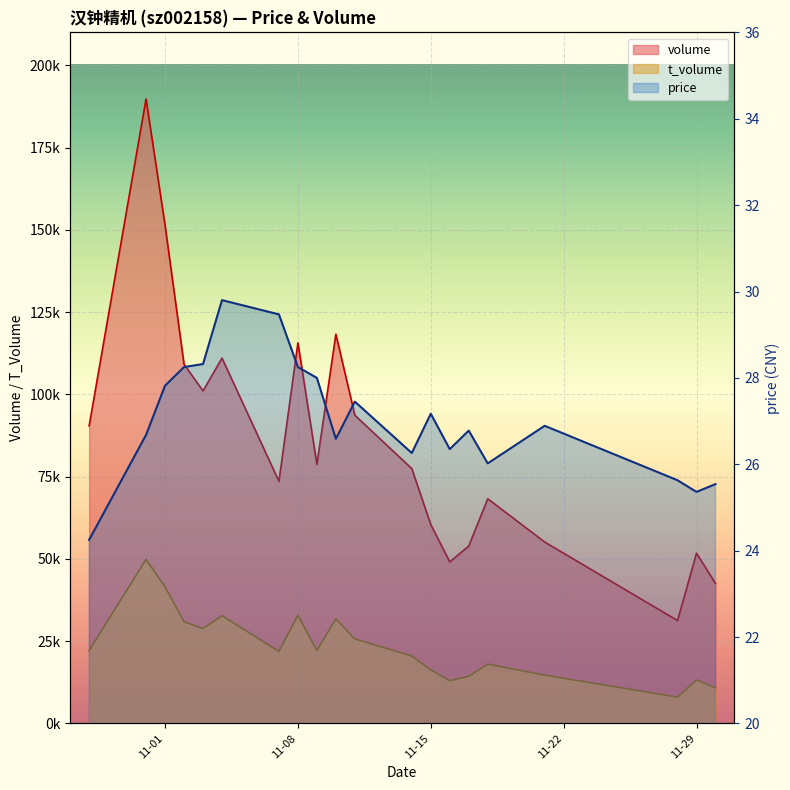

In volume, how many points are lower than both neighbors (excluding endpoints)?

5